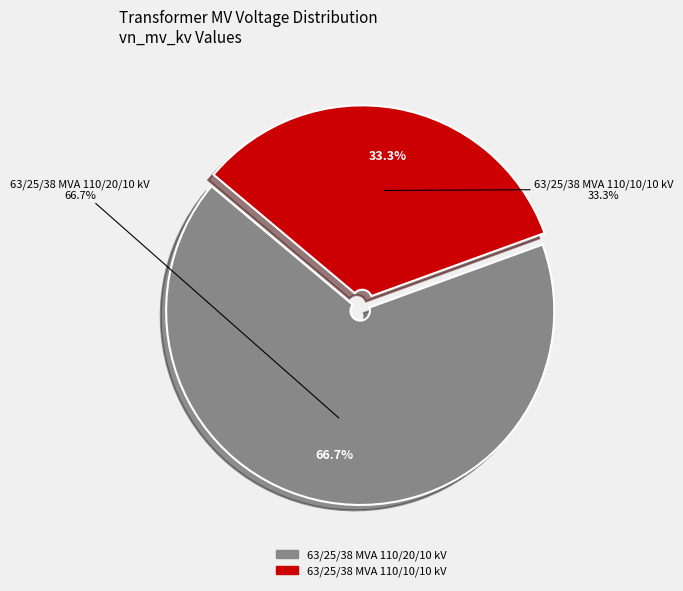

What is the ratio of the value at 63/25/38 MVA 110/10/10 kV to the value at 63/25/38 MVA 110/20/10 kV?

0.5